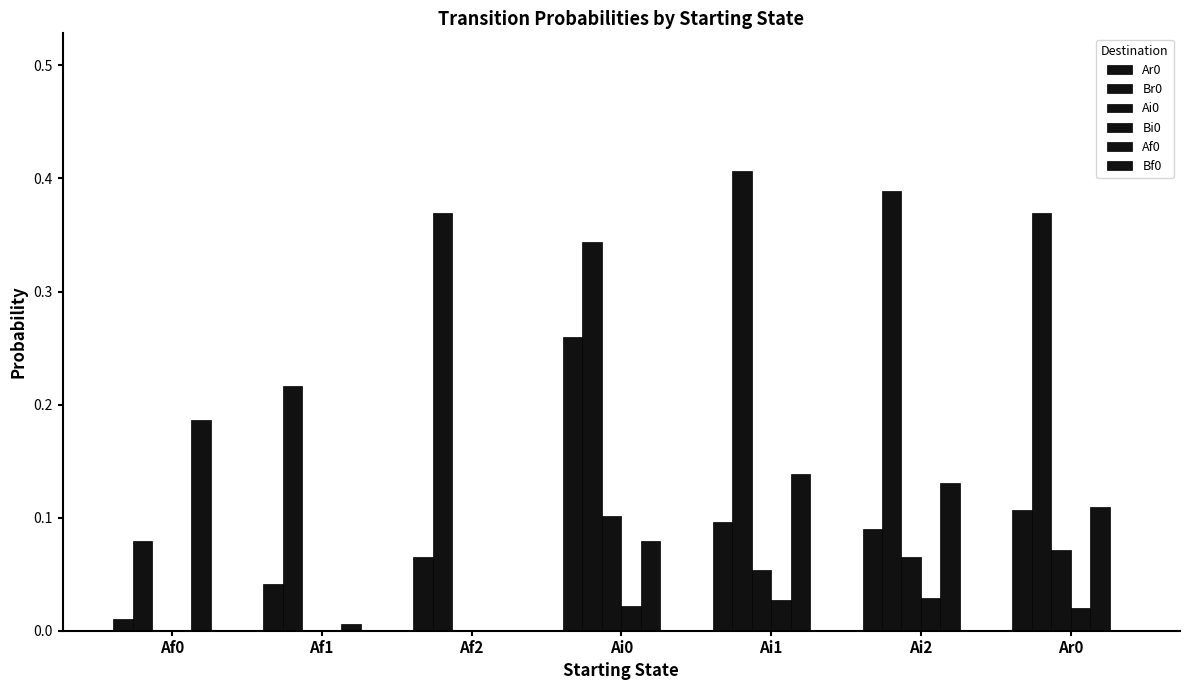

What is the sum of the Af0 values at Ai2 and Ai1?

0.3